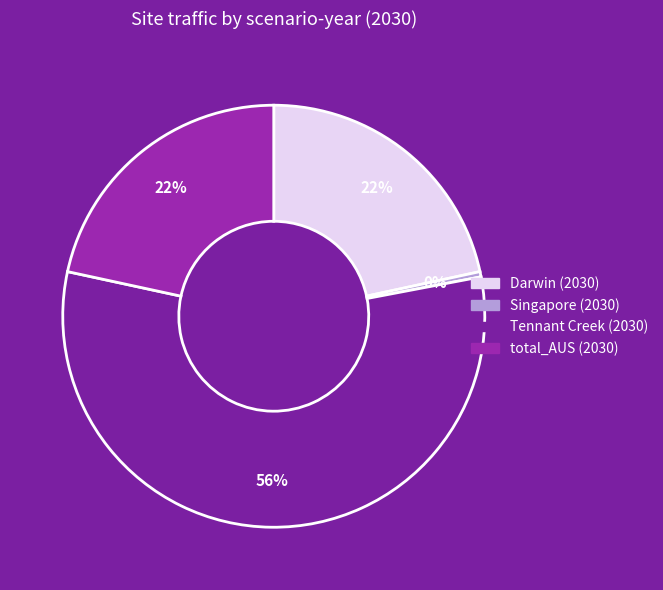

Is there any slice that represents more than half of the pie?

Yes